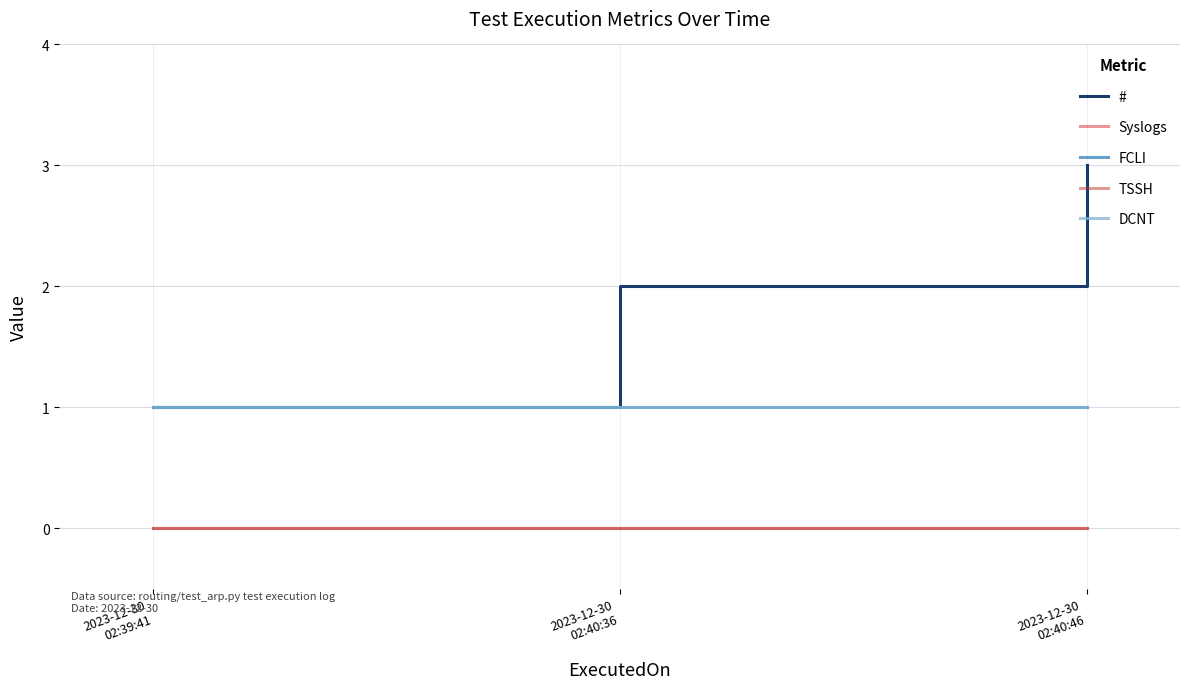

Does the chart have visible grid lines?

Yes